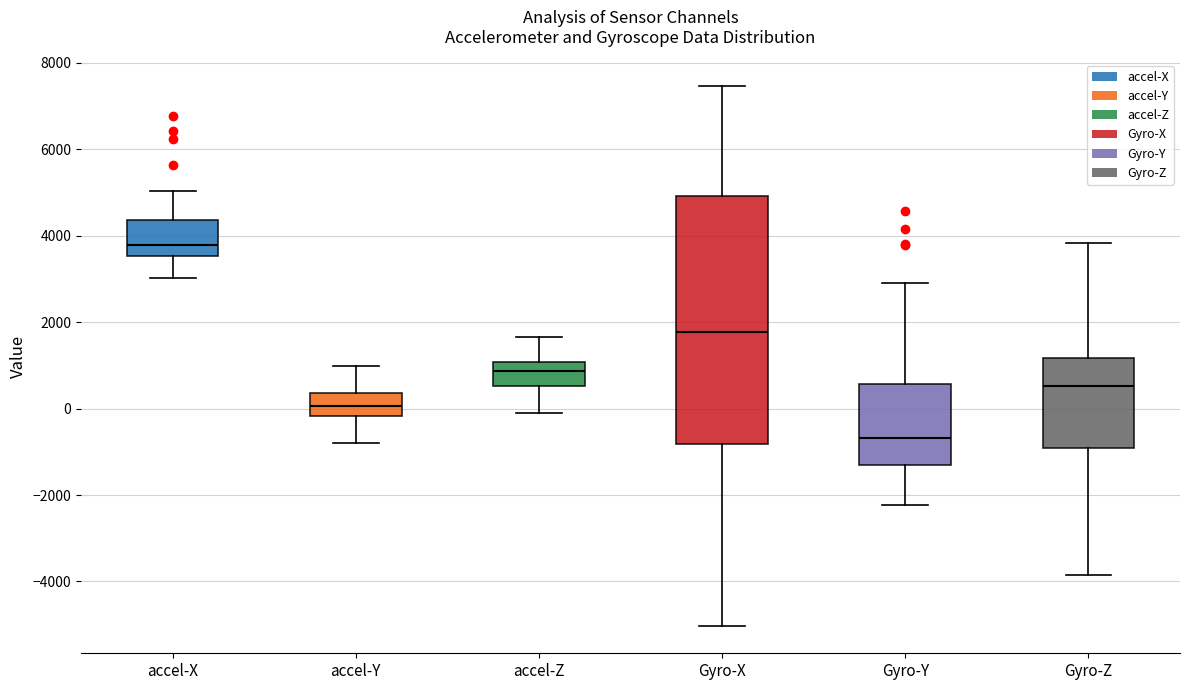

Which box is the tallest, from its lower edge to its upper edge?

Gyro-X